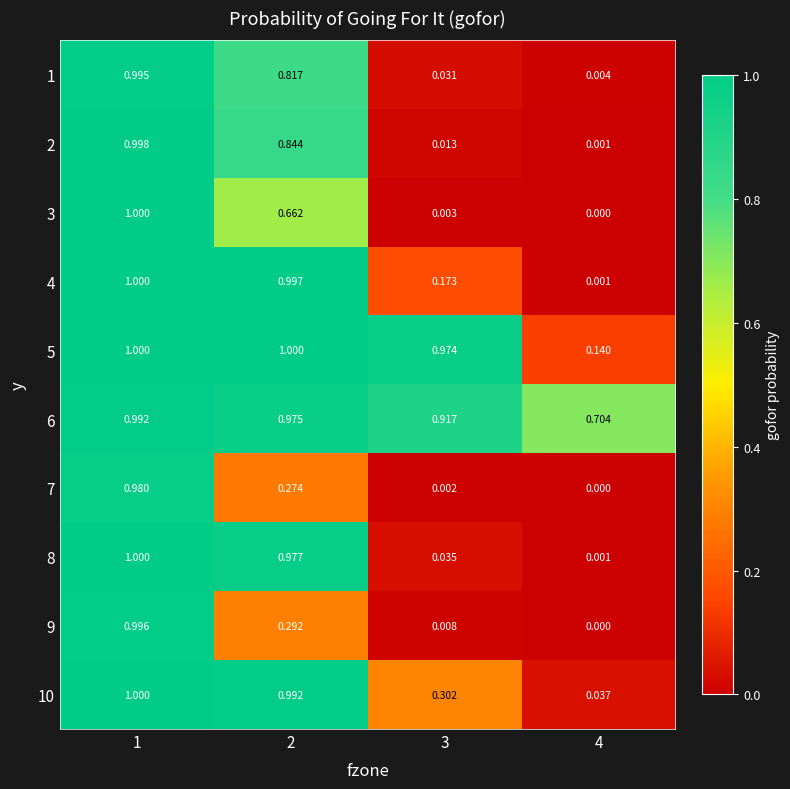

Is the value of 3 at 4 greater than the value of 4 at 4?

No